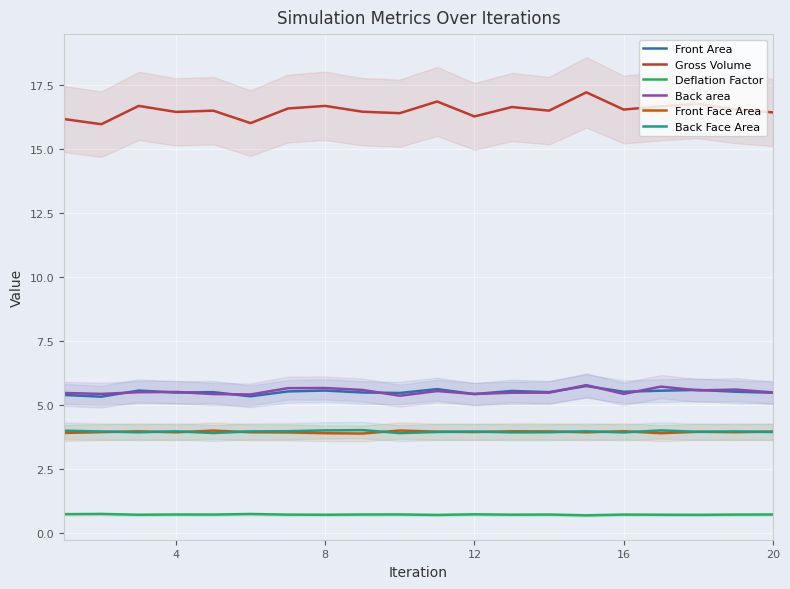

Which series has the widest spread of values?

Gross Volume